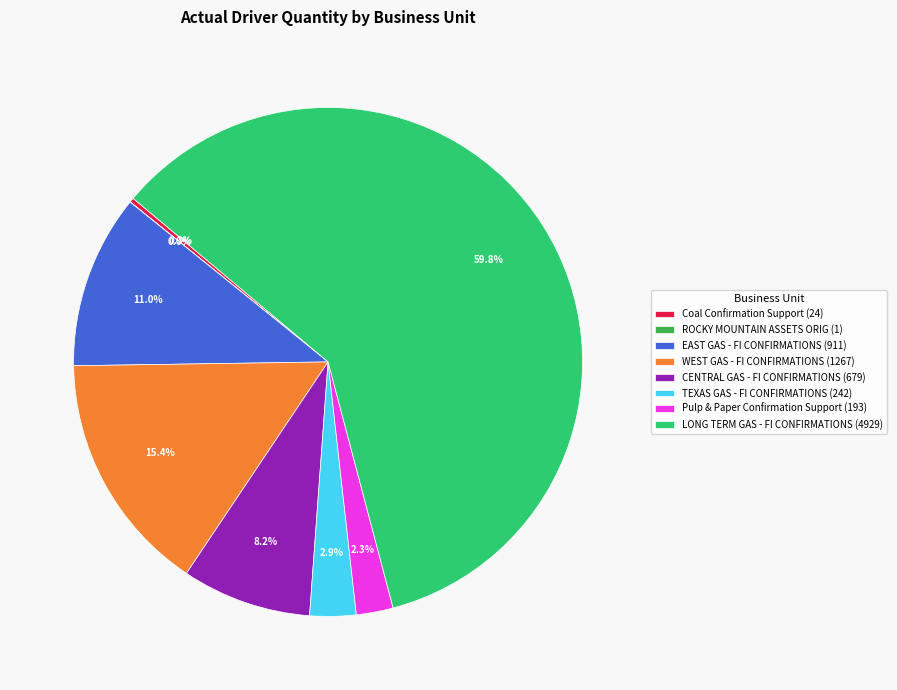

Which category accounts for the majority?

LONG TERM GAS - FI CONFIRMATIONS